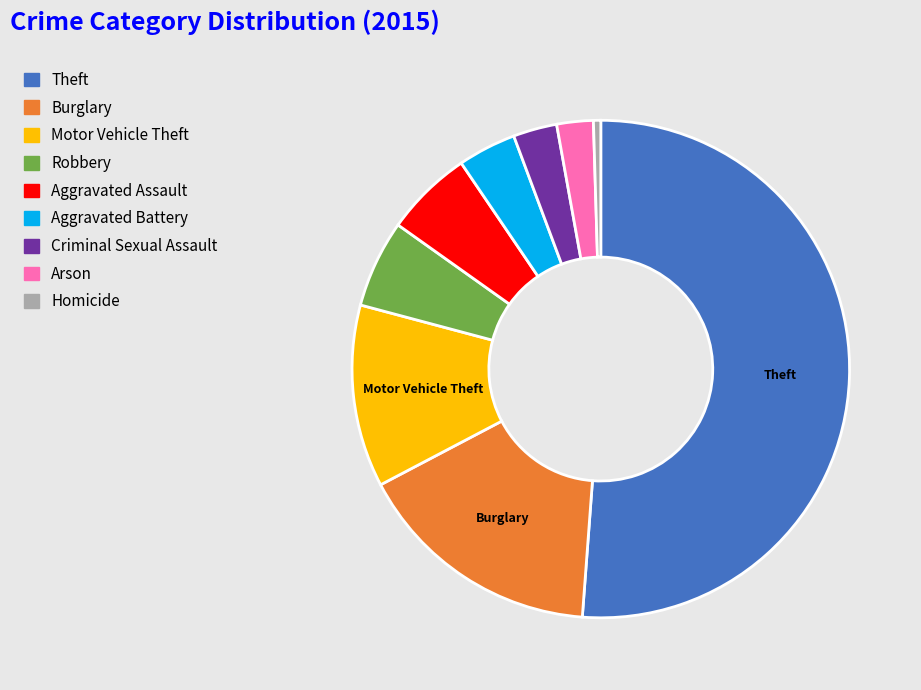

Do Aggravated Assault and Burglary together represent more than half of the pie?

No